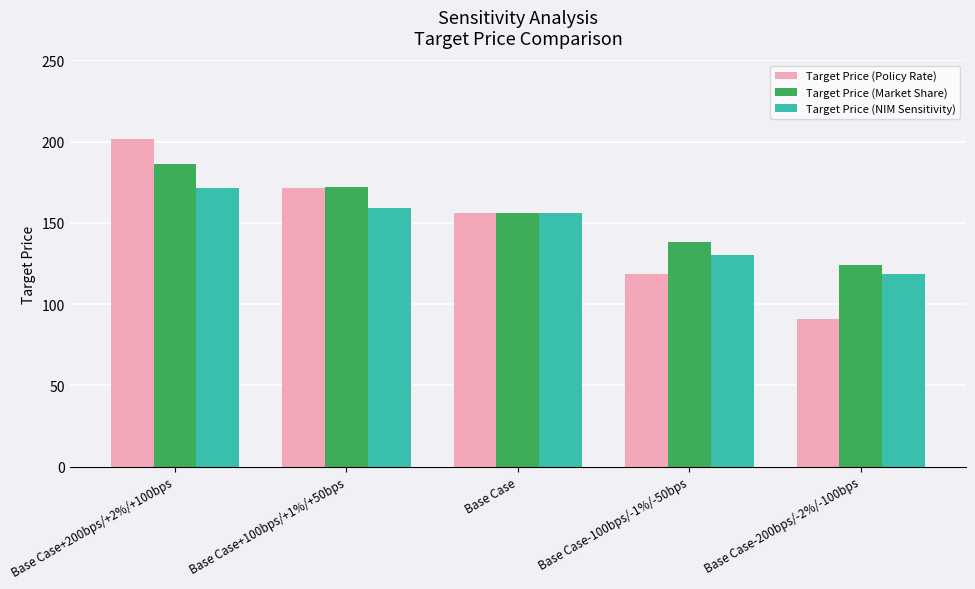

Which label corresponds to the smallest value in the chart?

Base Case-200bps/-2%/-100bps